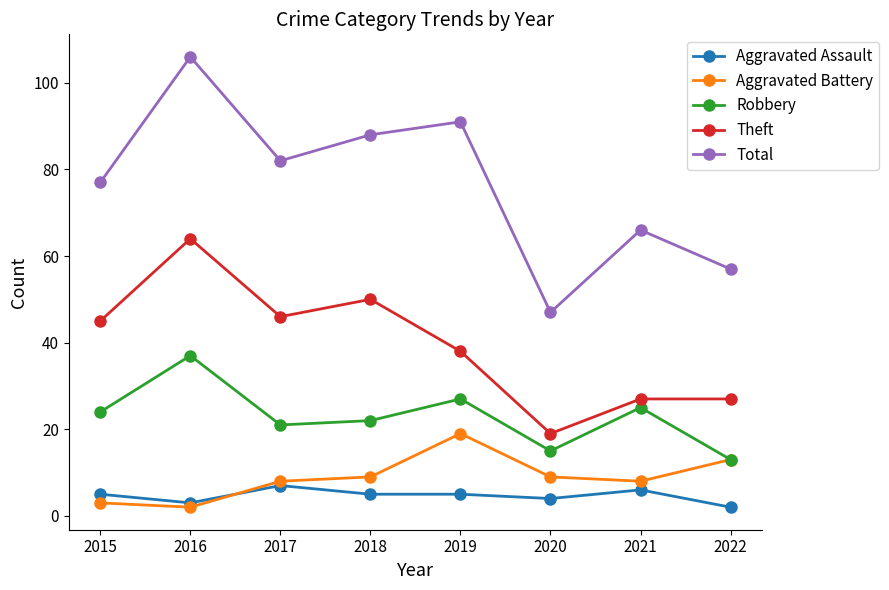

How many interior local peaks does the Total series have?

3